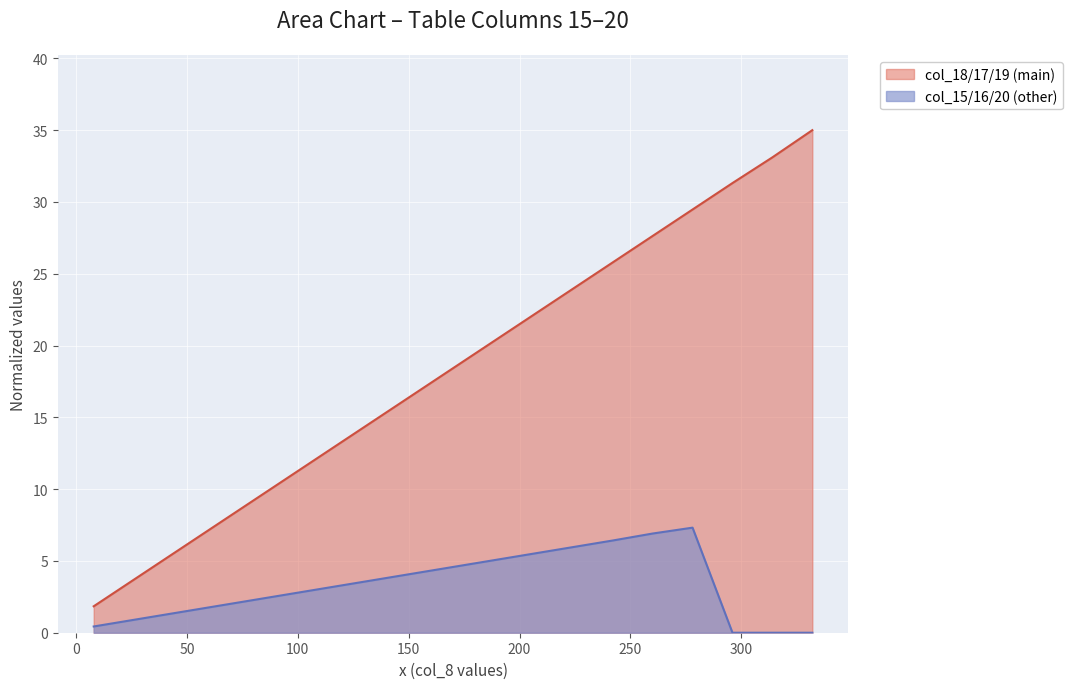

List the series in order of their peak value, highest first.

col_18/17/19 (main), col_15/16/20 (other)